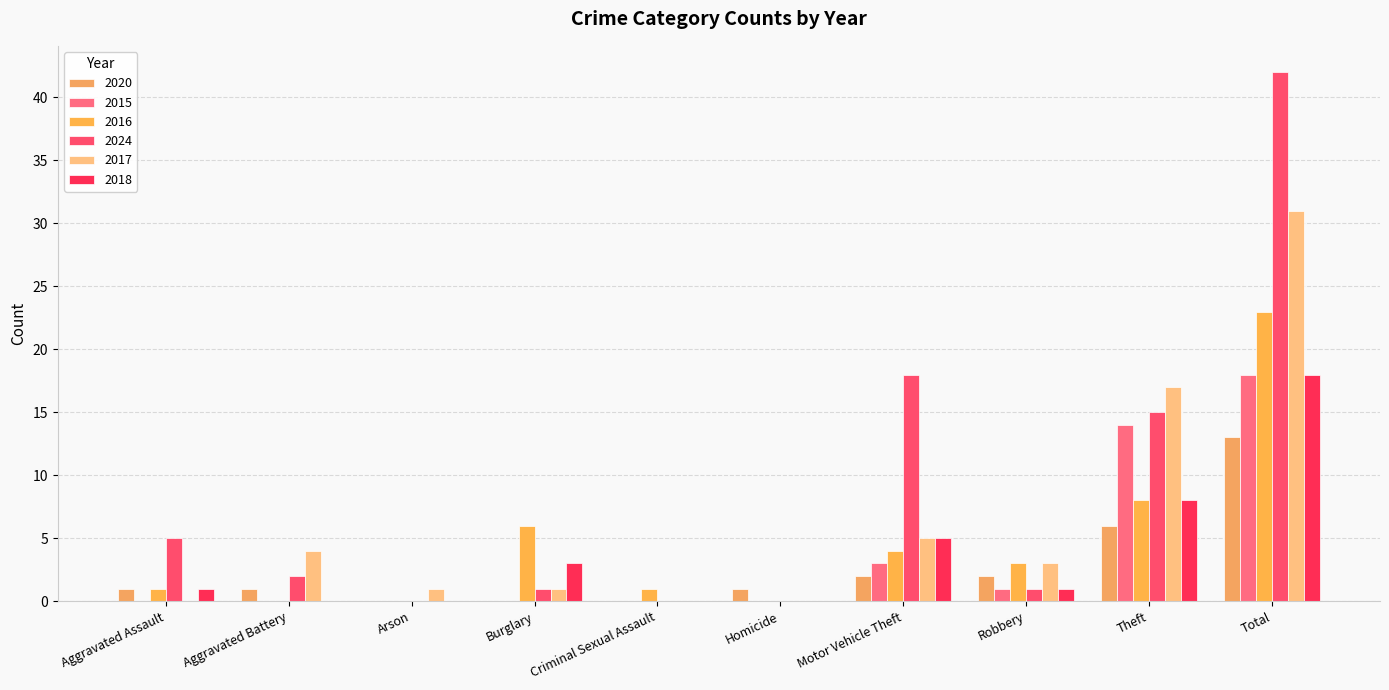

Reading right to left, what are all the values shown in this chart?

2020: Total=13	Theft=6	Robbery=2	Motor Vehicle Theft=2	Homicide=1	Criminal Sexual Assault=0	Burglary=0	Arson=0	Aggravated Battery=1	Aggravated Assault=1
2015: Total=18	Theft=14	Robbery=1	Motor Vehicle Theft=3	Homicide=0	Criminal Sexual Assault=0	Burglary=0	Arson=0	Aggravated Battery=0	Aggravated Assault=0
2016: Total=23	Theft=8	Robbery=3	Motor Vehicle Theft=4	Homicide=0	Criminal Sexual Assault=1	Burglary=6	Arson=0	Aggravated Battery=0	Aggravated Assault=1
2024: Total=42	Theft=15	Robbery=1	Motor Vehicle Theft=18	Homicide=0	Criminal Sexual Assault=0	Burglary=1	Arson=0	Aggravated Battery=2	Aggravated Assault=5
2017: Total=31	Theft=17	Robbery=3	Motor Vehicle Theft=5	Homicide=0	Criminal Sexual Assault=0	Burglary=1	Arson=1	Aggravated Battery=4	Aggravated Assault=0
2018: Total=18	Theft=8	Robbery=1	Motor Vehicle Theft=5	Homicide=0	Criminal Sexual Assault=0	Burglary=3	Arson=0	Aggravated Battery=0	Aggravated Assault=1